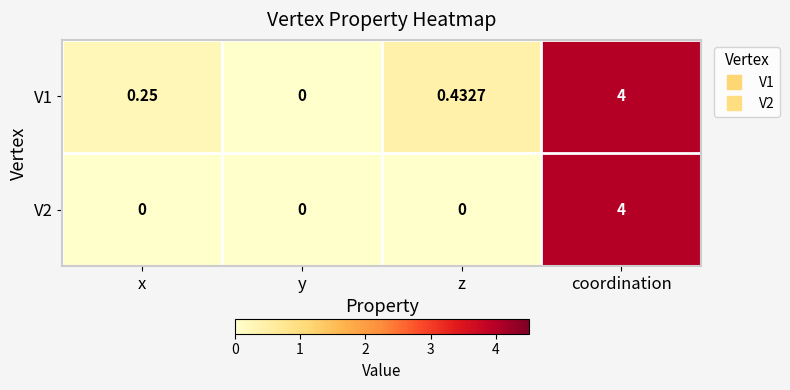

List the labels in order of V1 value, smallest first.

y, x, z, coordination